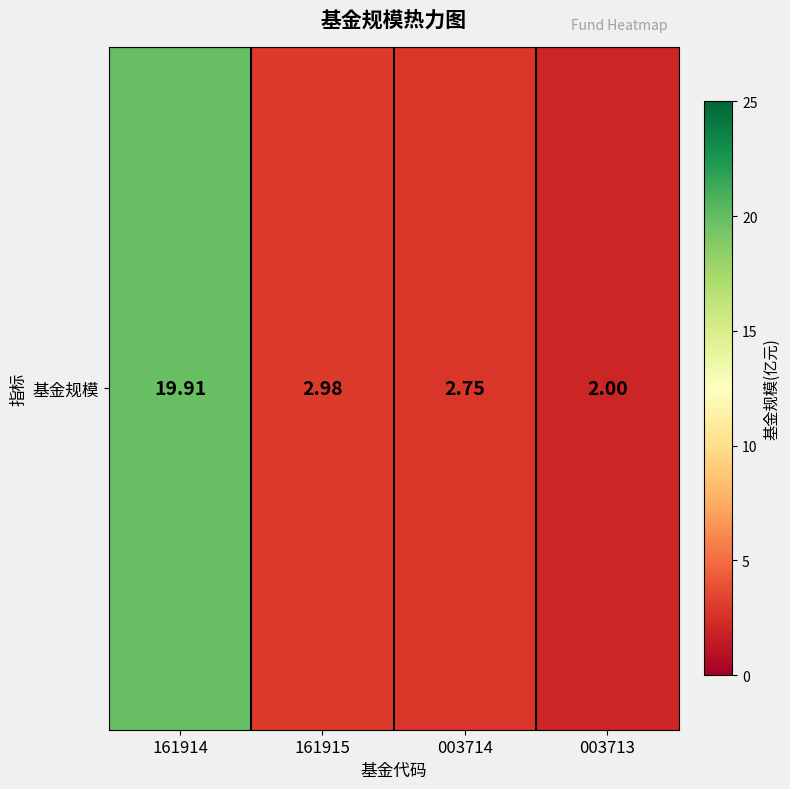

What is the difference between the values at 003713 and 161914?

17.9